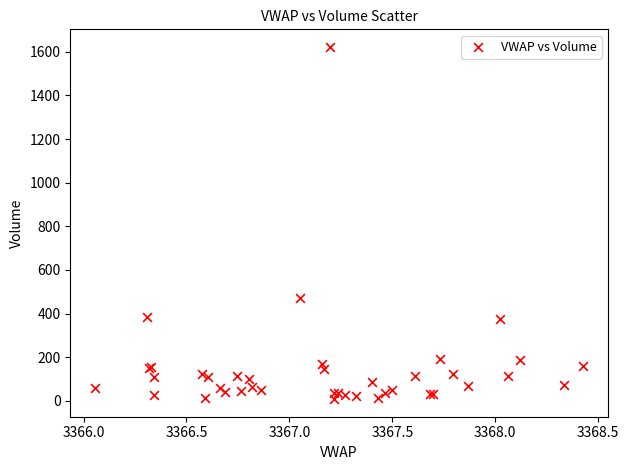

What Y value in the scatter plot is closest to 815?

472